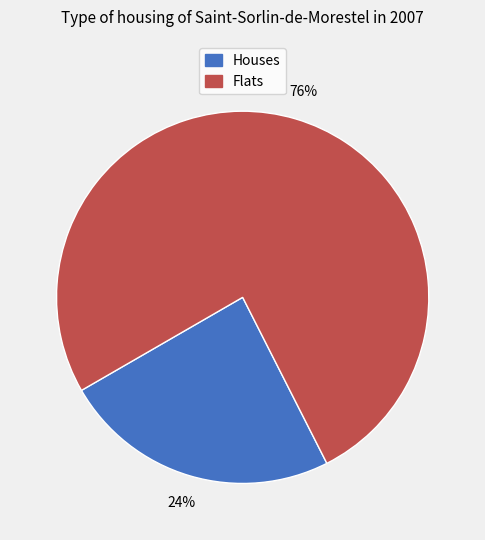

Rank the categories by value from highest to lowest.

Flats, Houses